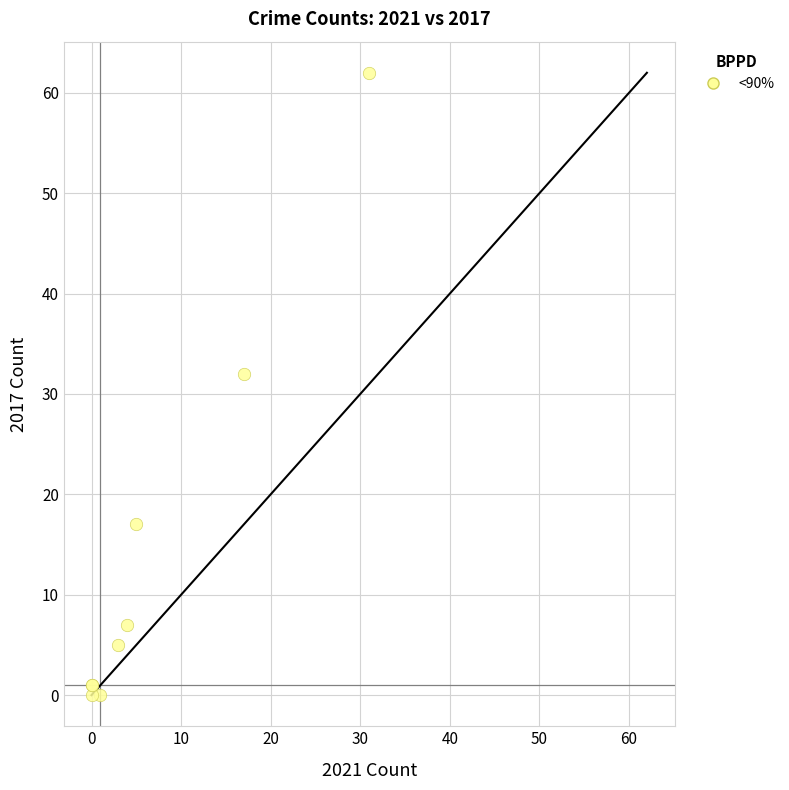

What Y value in the scatter plot is closest to 31?

32